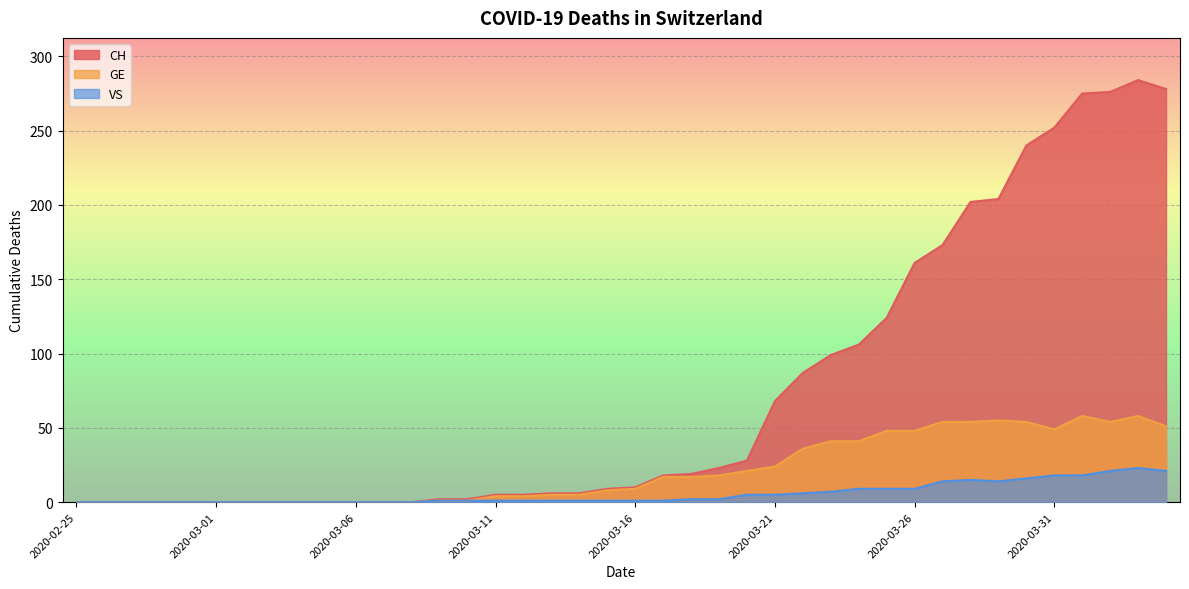

Which series has the widest spread of values?

CH